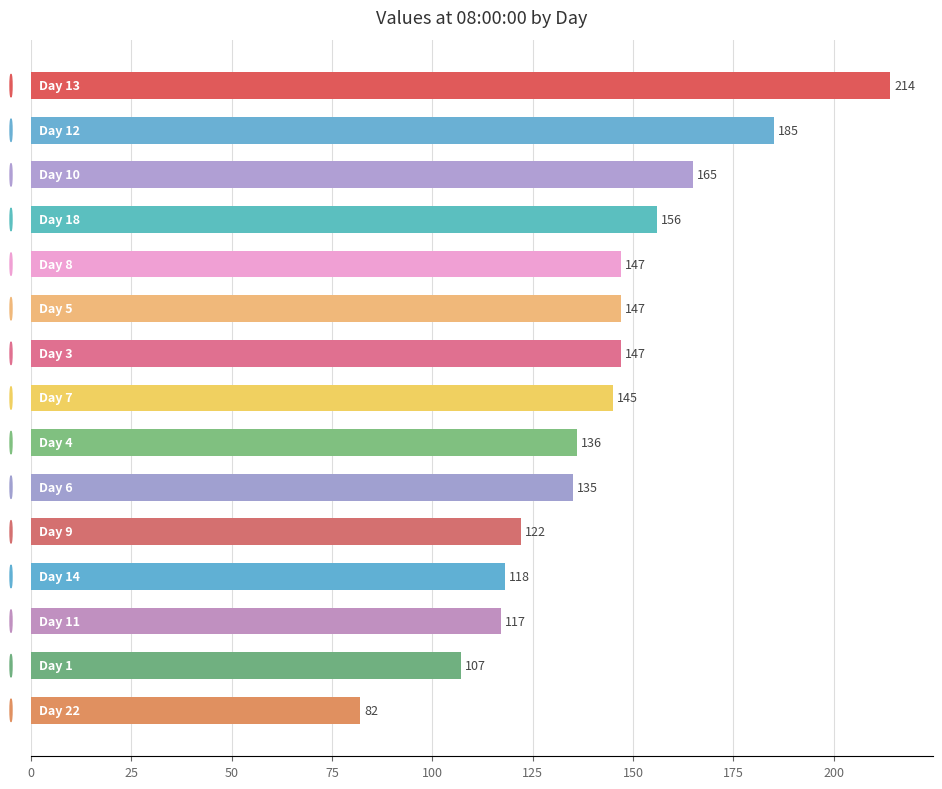

What is the value of the 6th bar from the top?

147